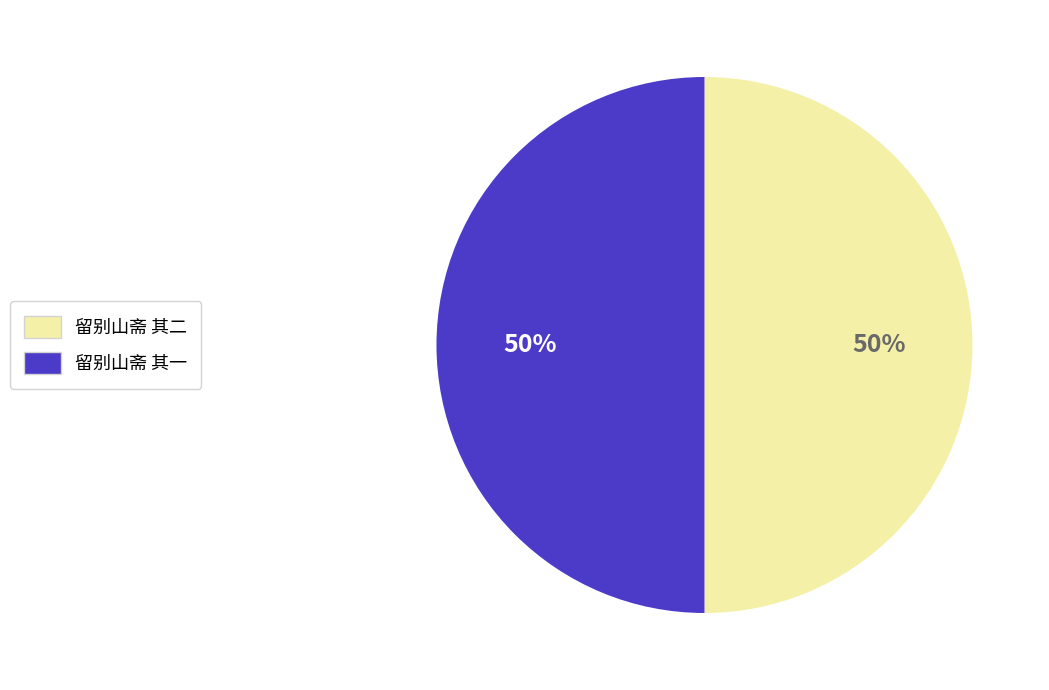

Do 留别山斋 其二 and 留别山斋 其一 together represent more than half of the pie?

Yes